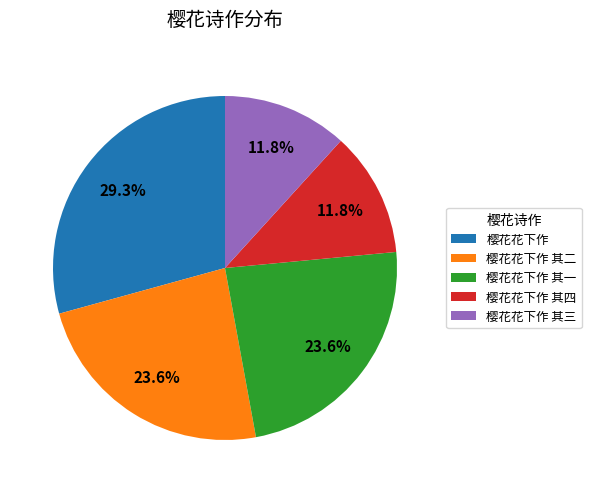

What is the total percentage of 樱花花下作 其一 and 樱花花下作 其三?

35.4%